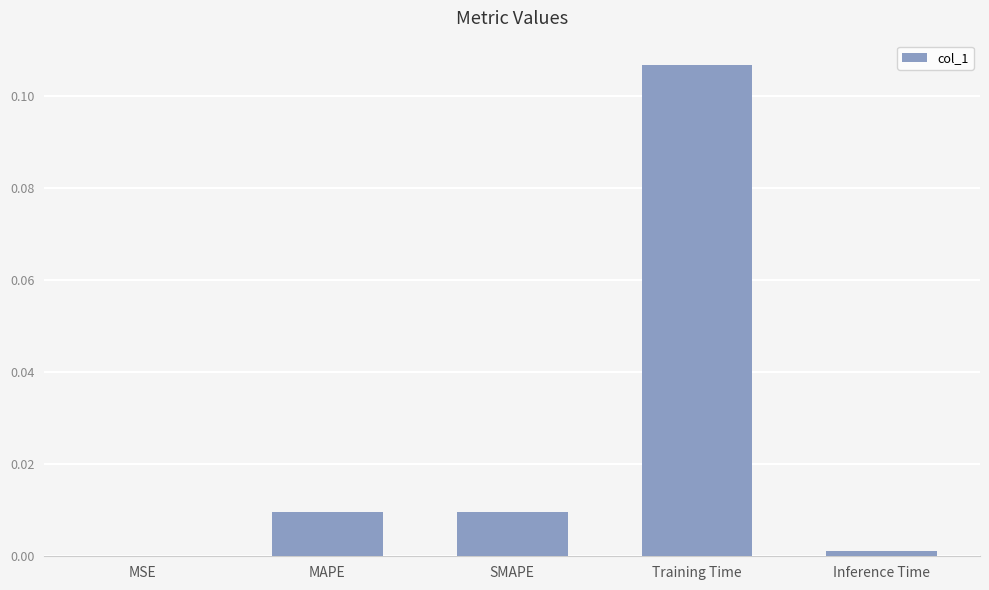

Count the number of data series in this chart.

1